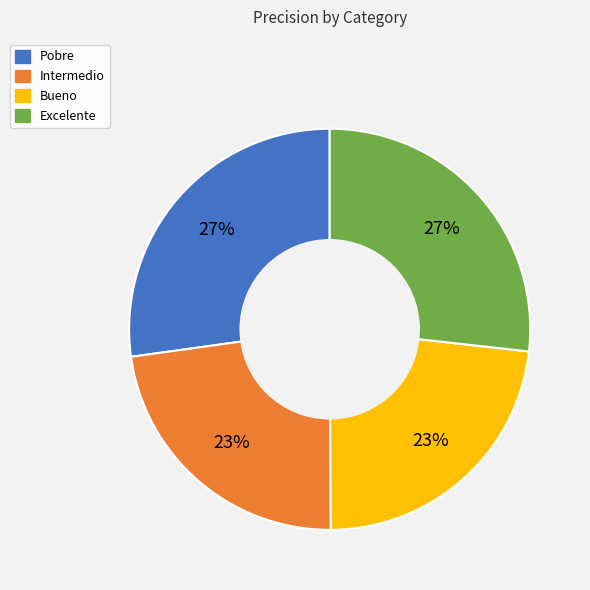

To the nearest percent, what is the average slice percentage?

25%